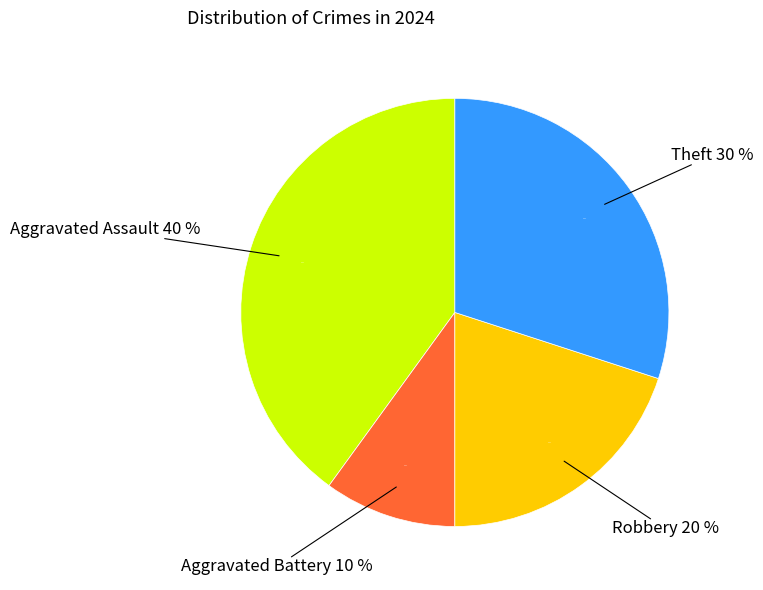

What is the largest slice in the pie chart?

Aggravated Assault